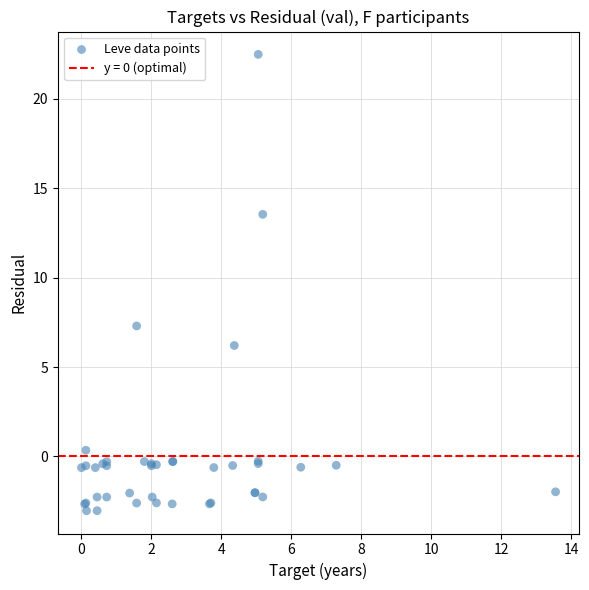

What Y value in the scatter plot is closest to 9?

7.3